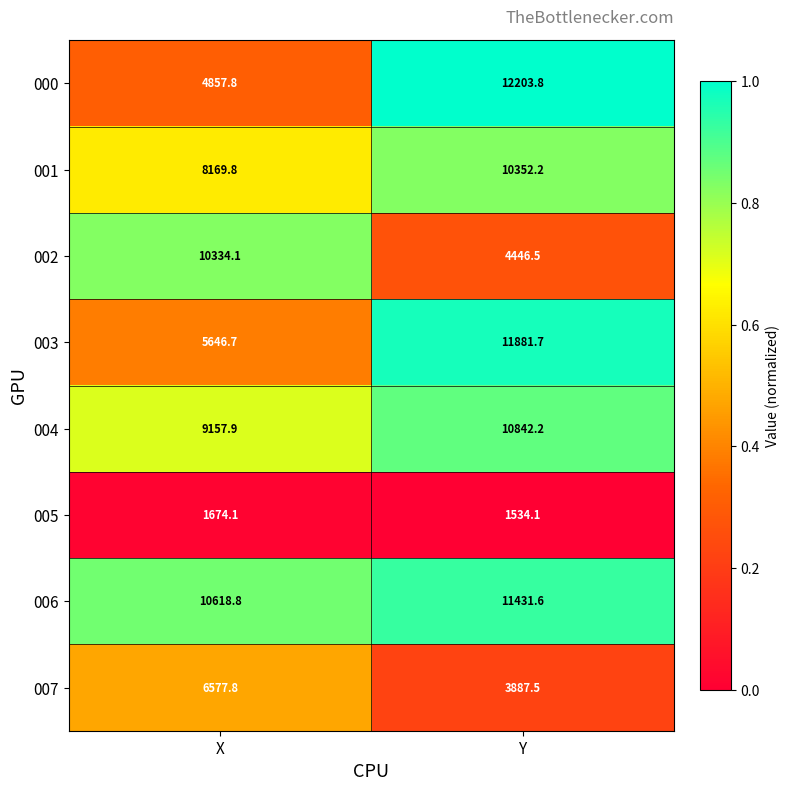

At which label does 007 reach its minimum?

Y